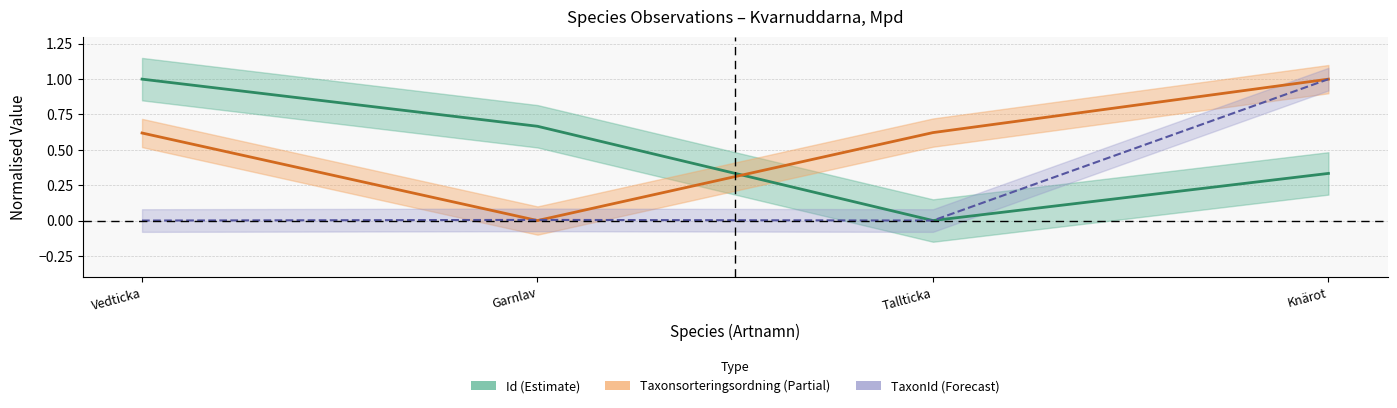

What is the average value of the Taxonsorteringsordning series?

0.6